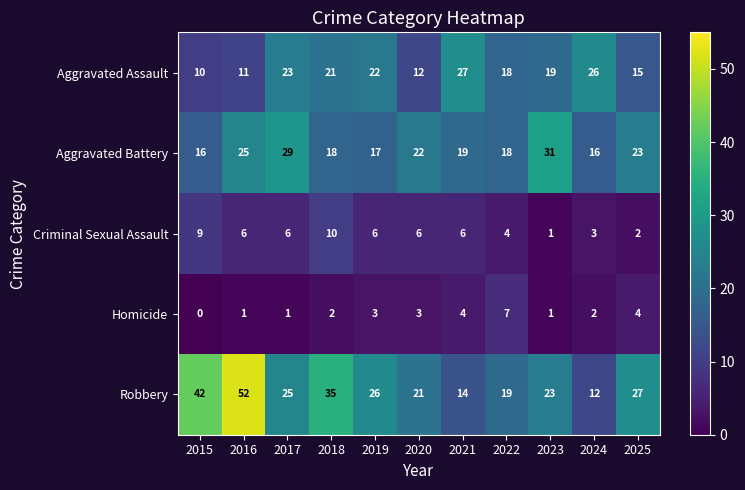

What is the spread (max minus min) of values at 2024?

24